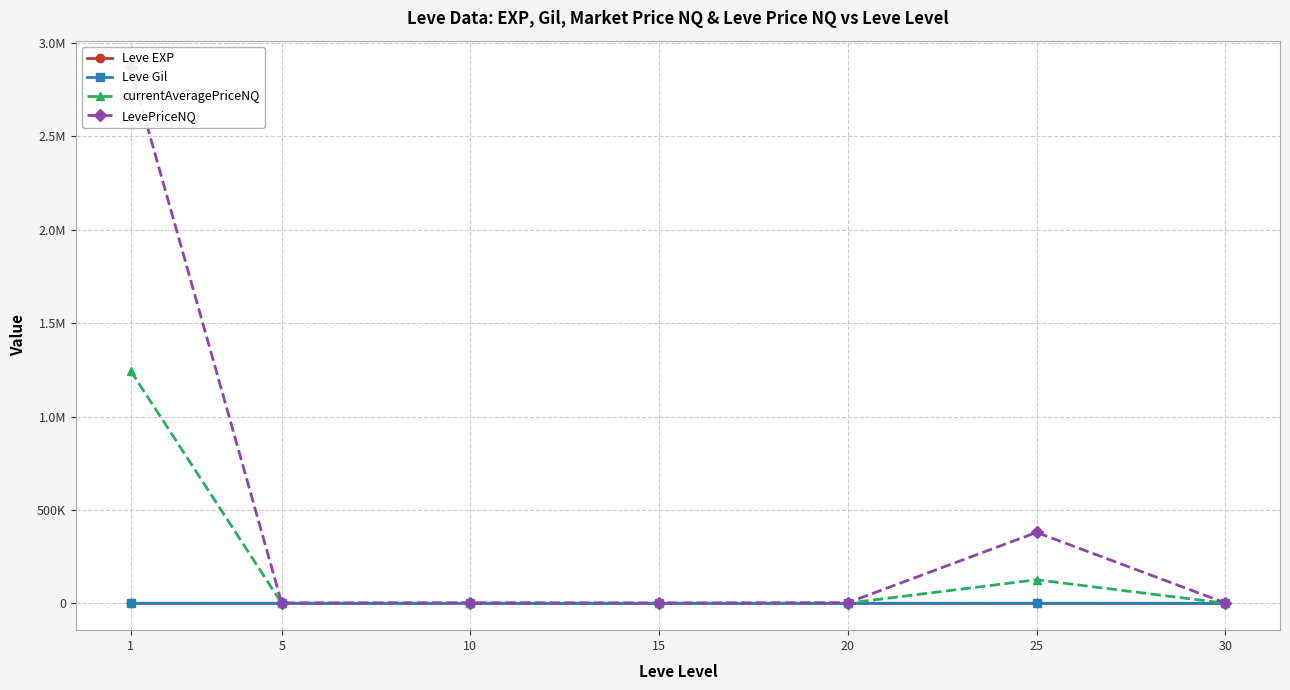

What is the maximum value shown in the chart?

2869458.2